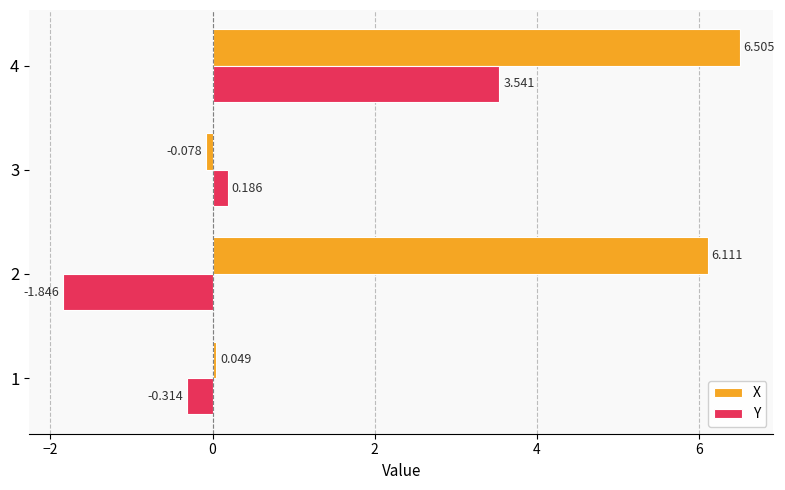

List the series in order of their overall mean, highest first.

X, Y